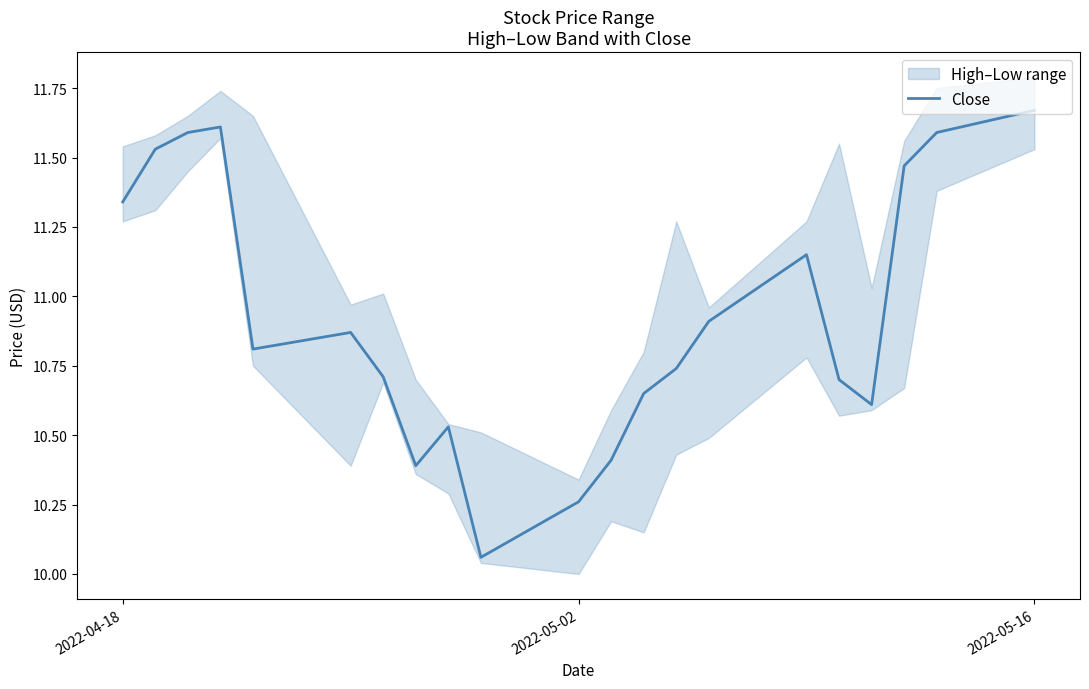

At which label does Close reach its peak?

2022-05-16